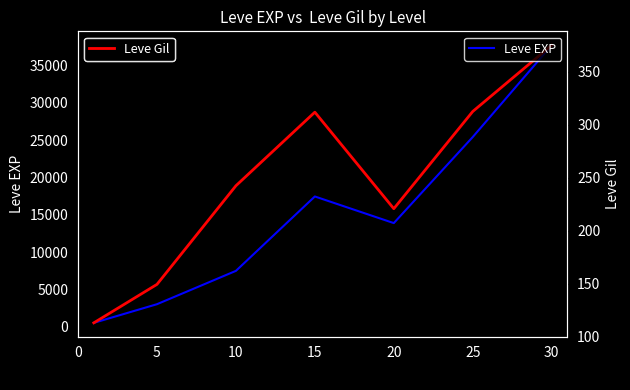

At which category is the sum across all series the highest?

30